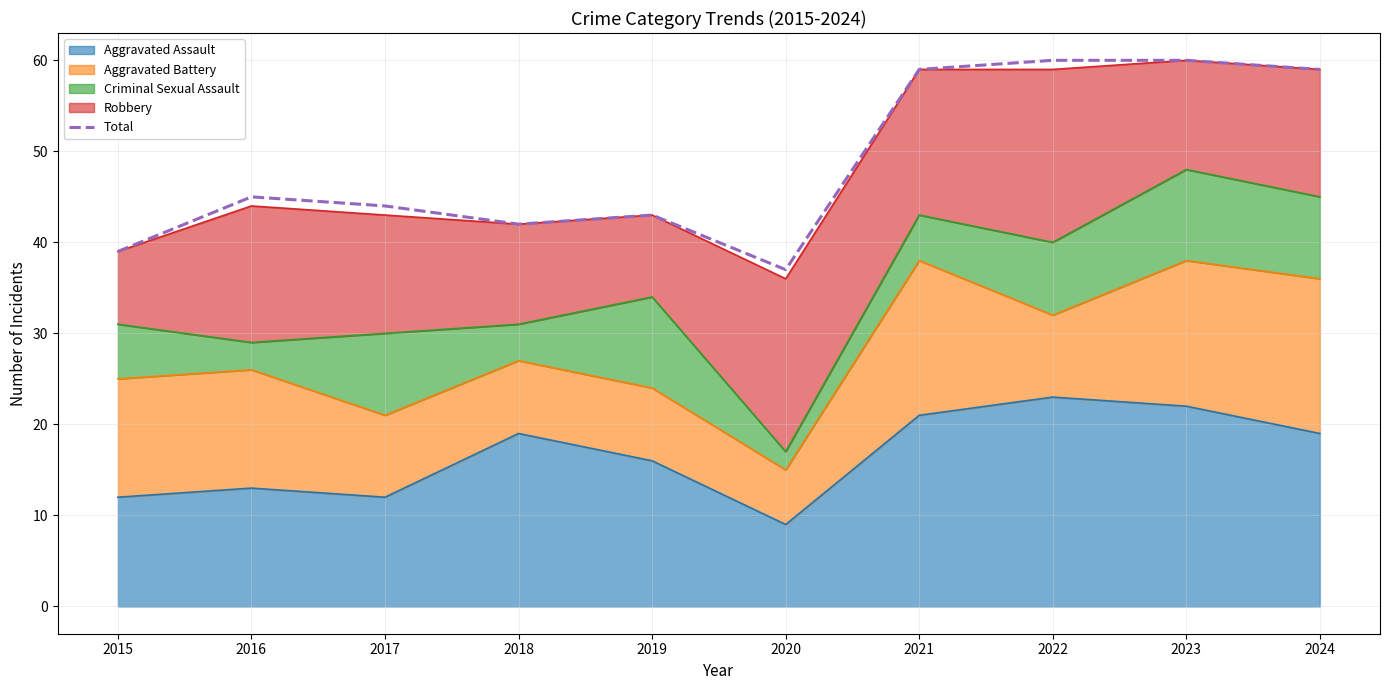

Reading right to left, extract all data points from this chart.

59	60	60	59	37	43	42	44	45	39